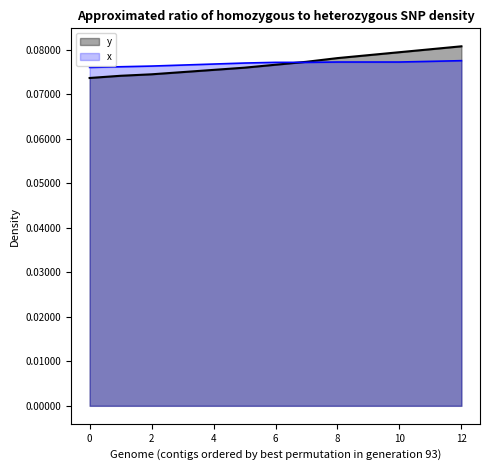

How many series are shown in this chart?

2